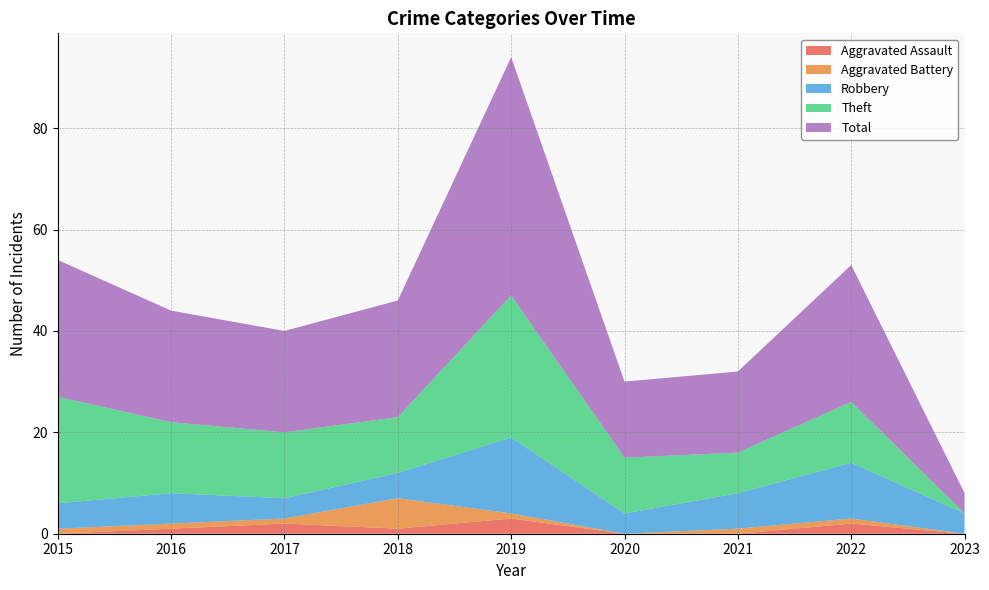

Reading left to right, extract all data points from this chart.

Aggravated Assault: 0	1	2	1	3	0	0	2	0
Aggravated Battery: 1	1	1	6	1	0	1	1	0
Robbery: 5	6	4	5	15	4	7	11	4
Theft: 21	14	13	11	28	11	8	12	0
Total: 27	22	20	23	47	15	16	27	4